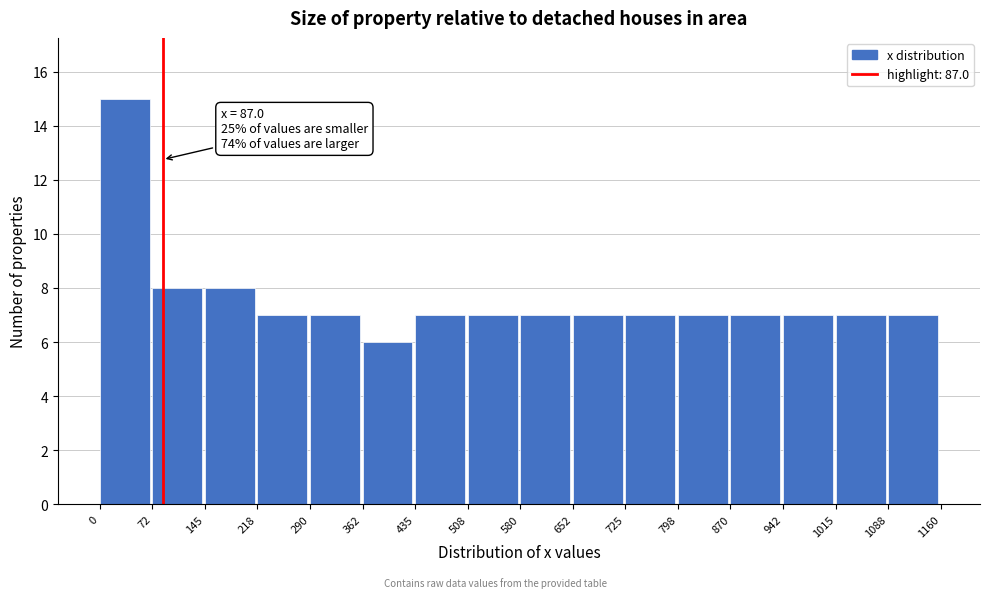

Over which range of the x-axis is the bar tallest?

0 to 72